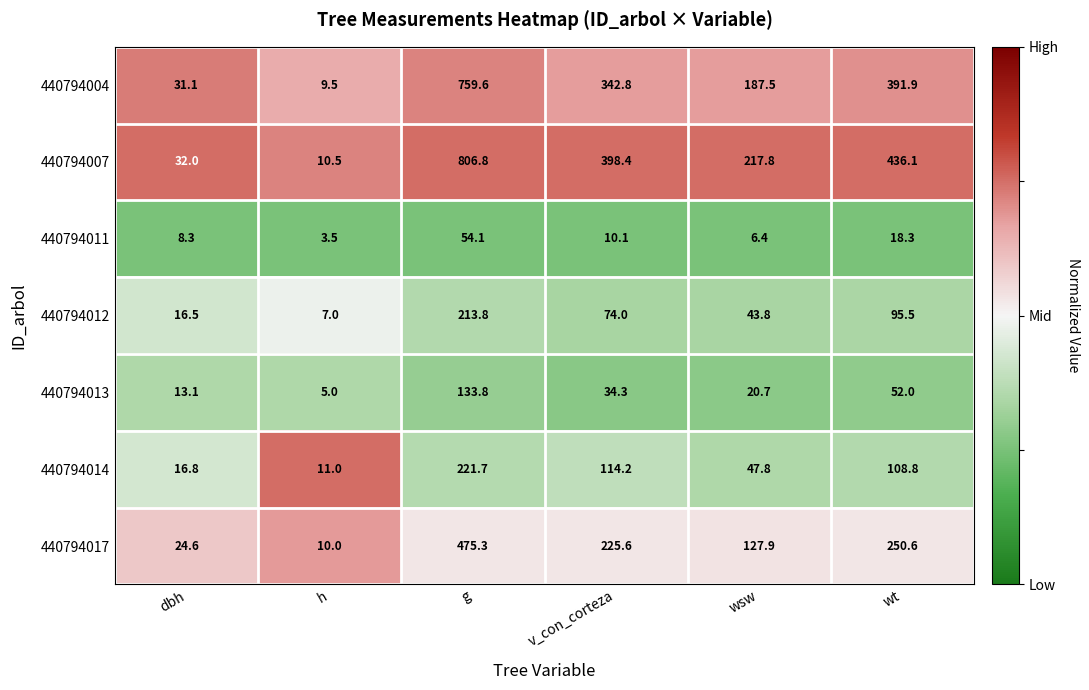

Which series has the largest range (max minus min)?

440794007